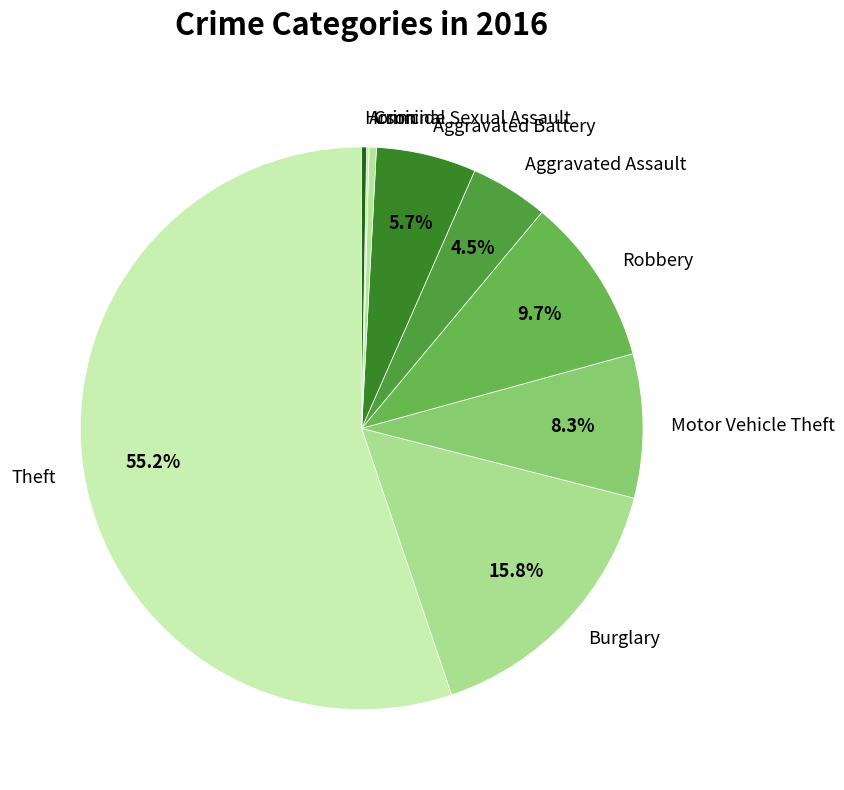

To the nearest percent, what is the difference between the largest and smallest slice percentages?

55%